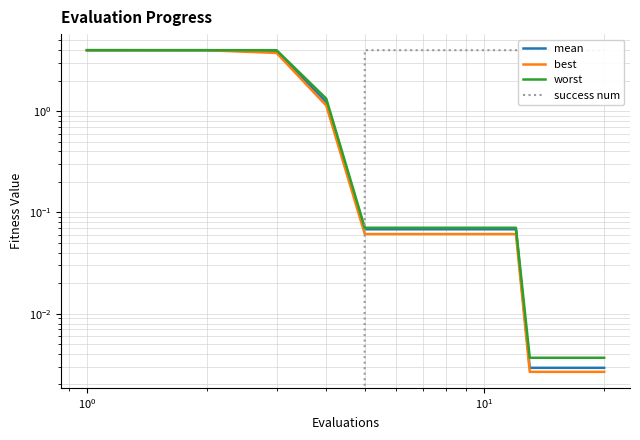

At which label is mean closest to 2?

$\mathdefault{10^{1}}$